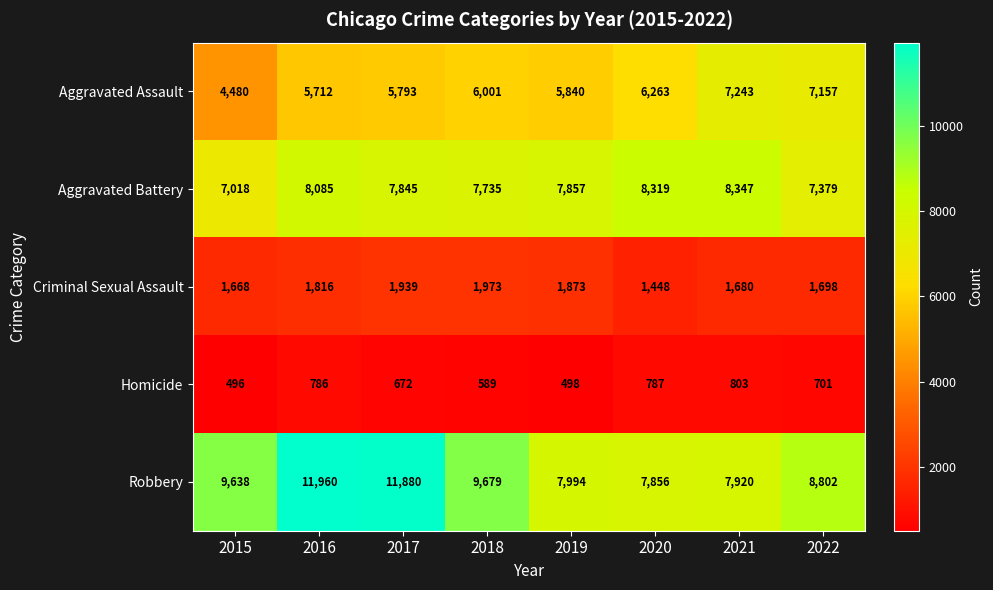

What is the maximum value shown in the chart?

11960